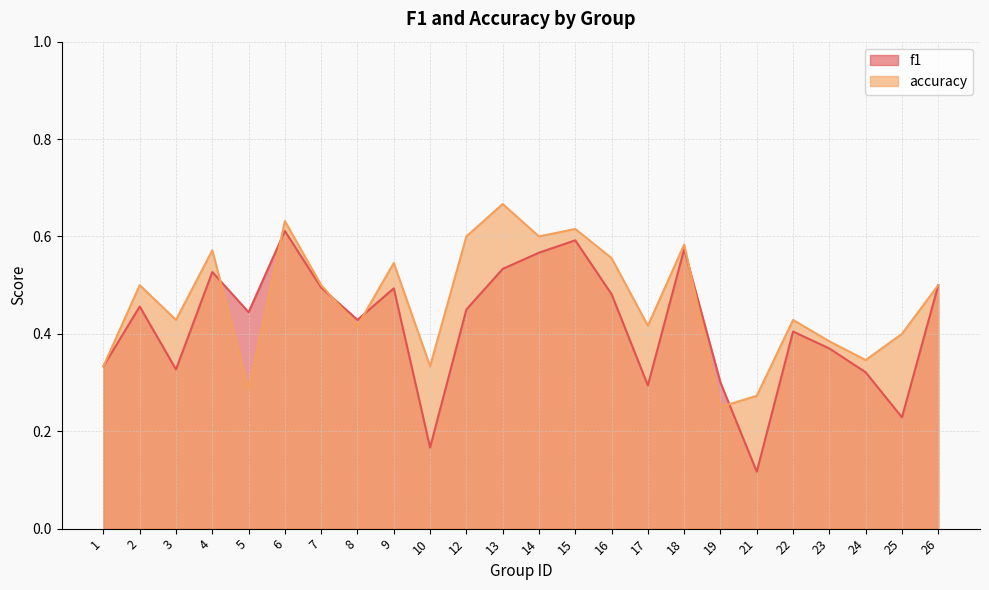

Count the number of categories in the chart.

24